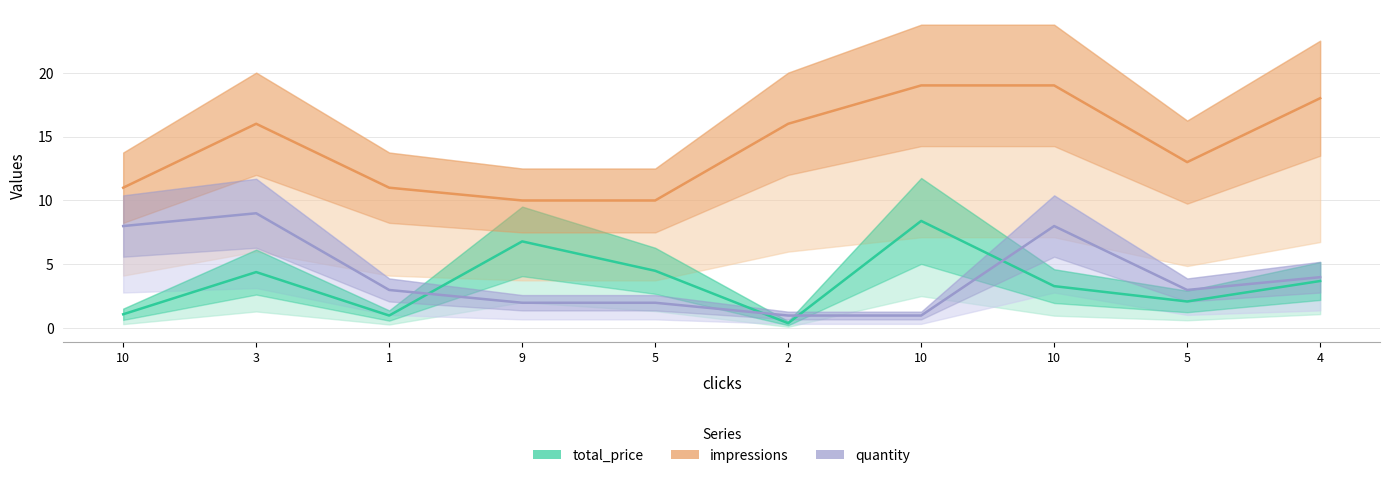

Between 4 and 10, which is larger?

4